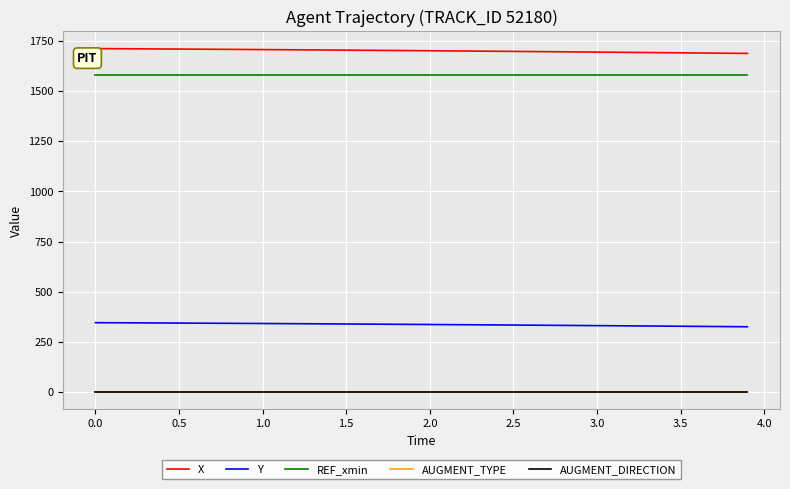

Which series has the largest total across all categories?

X